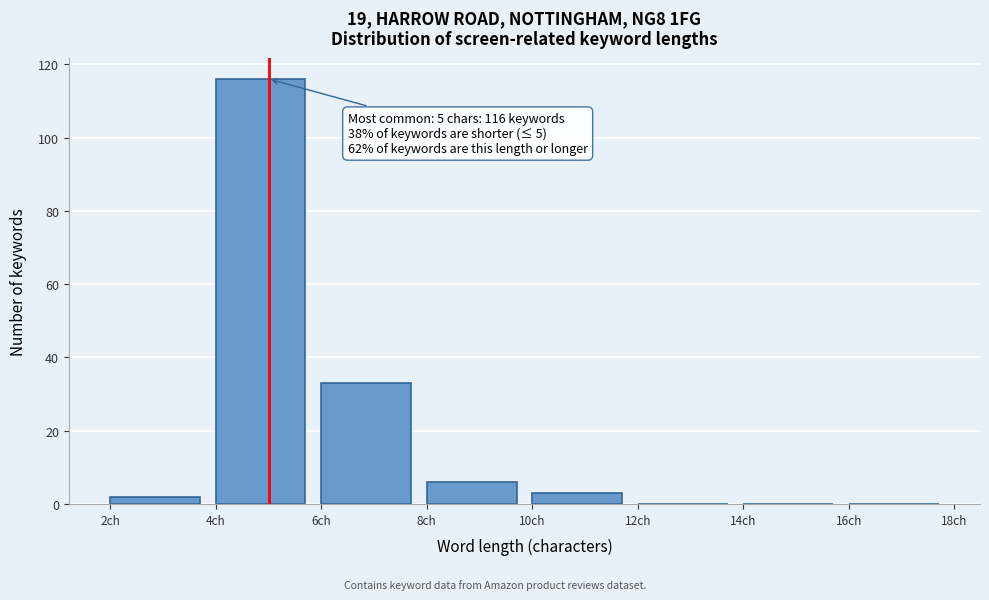

Which range on the x-axis has the tallest bar?

4 to 6